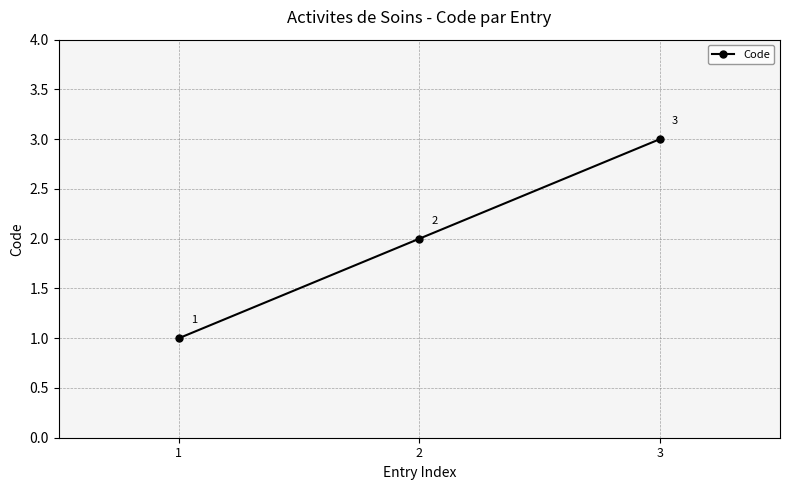

How many distinct data groups are displayed?

1